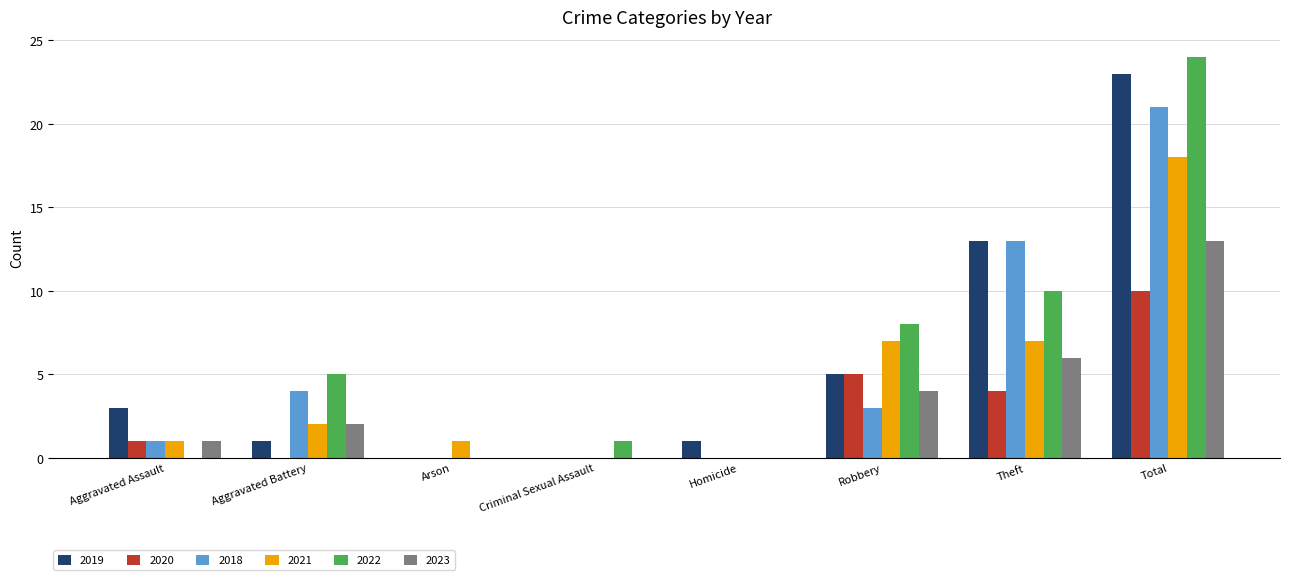

What is the sum of all 2021 values?

36